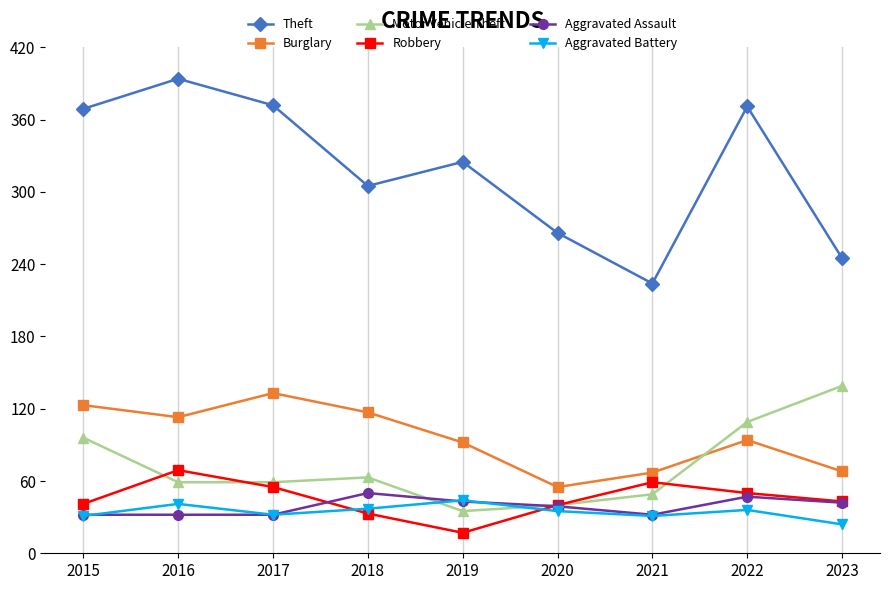

True or false: Robbery and Burglary intersect in this chart.

False